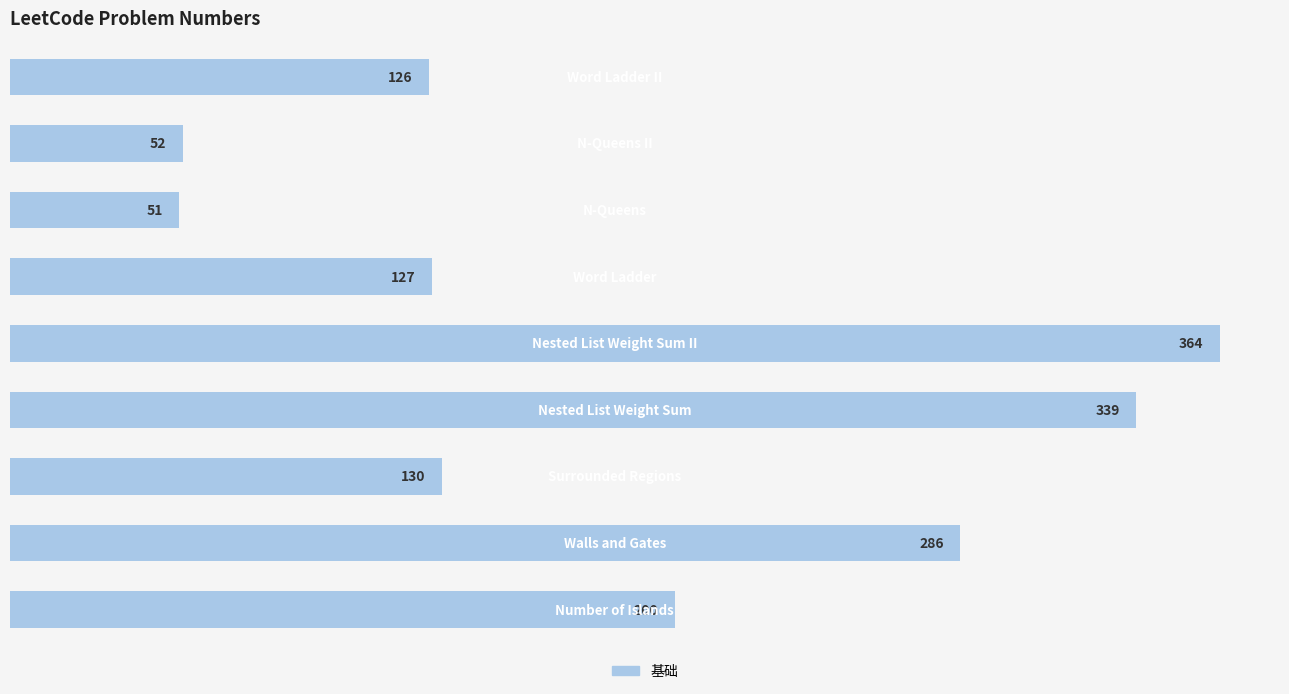

What is the difference between the second highest and second lowest values?

287